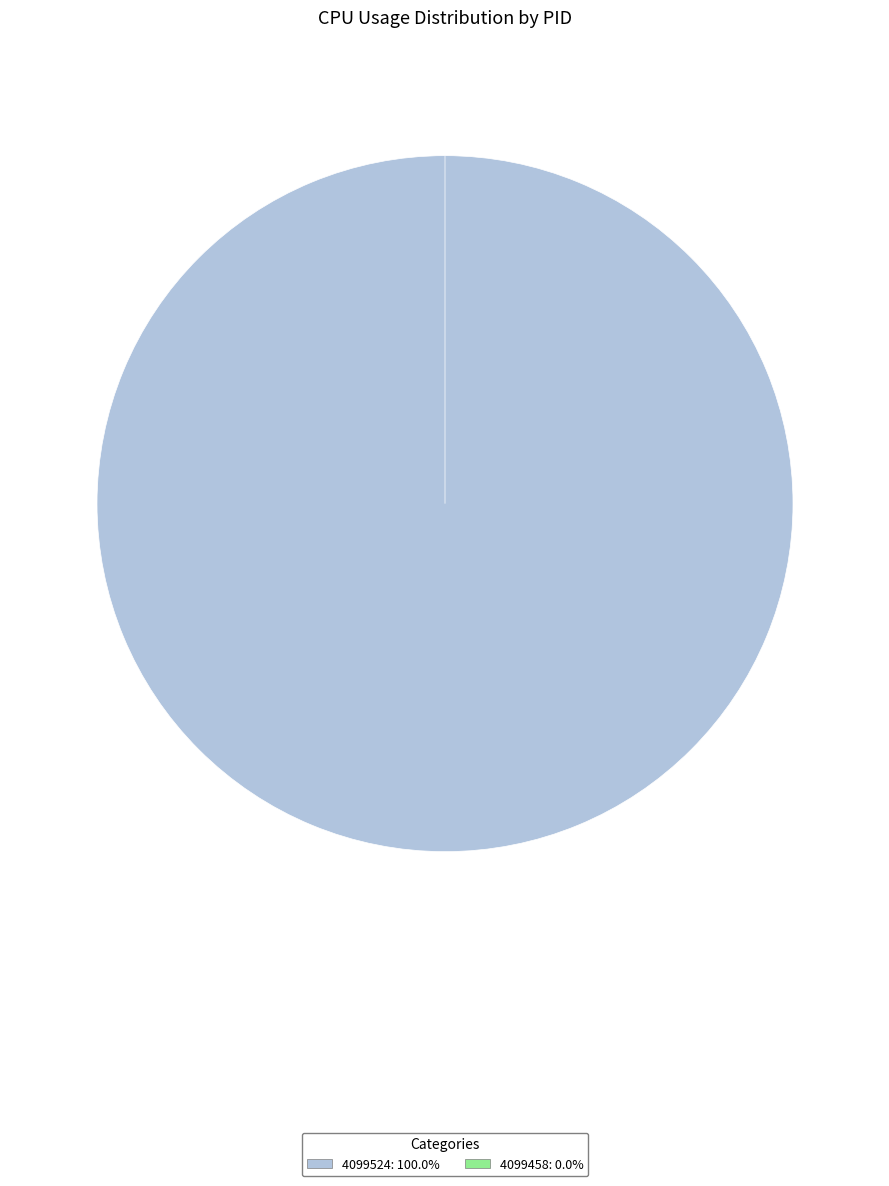

The 4099458 slice represents 0% of the pie. True or false?

True